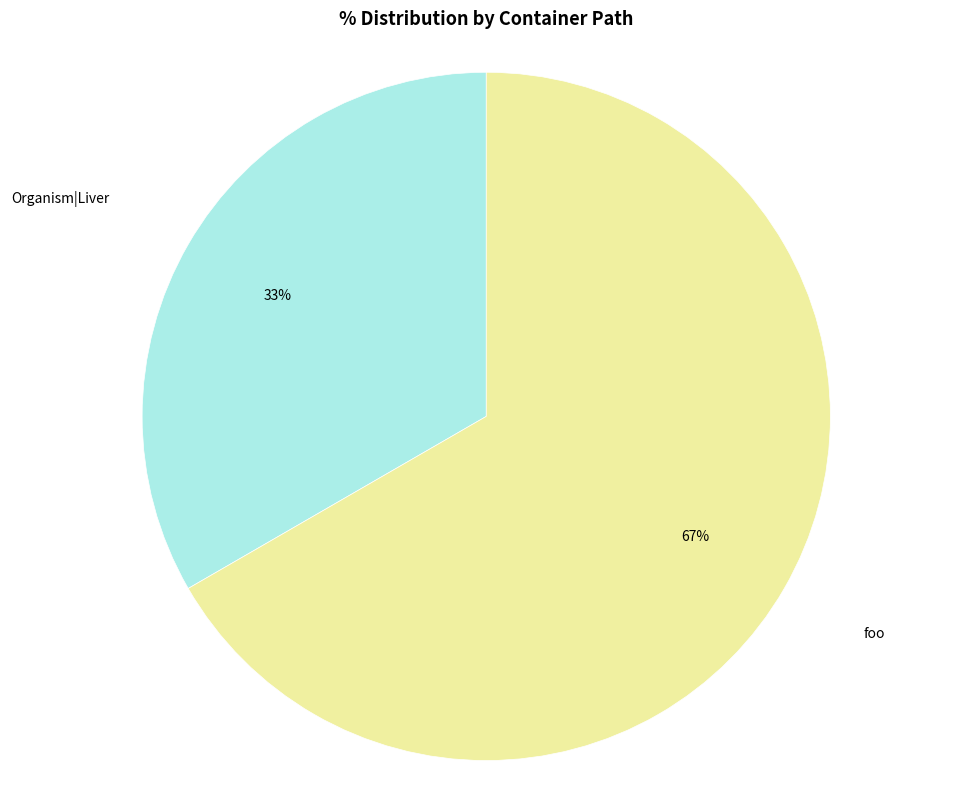

Is there any slice that represents more than half of the pie?

Yes